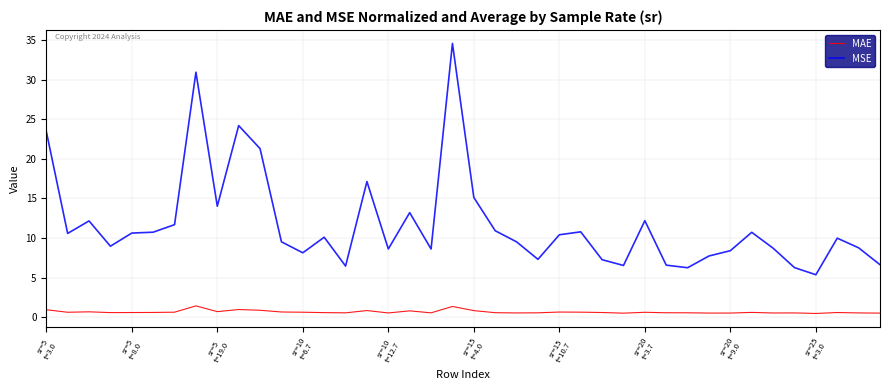

List the series in order of their overall mean, lowest first.

MAE, MSE